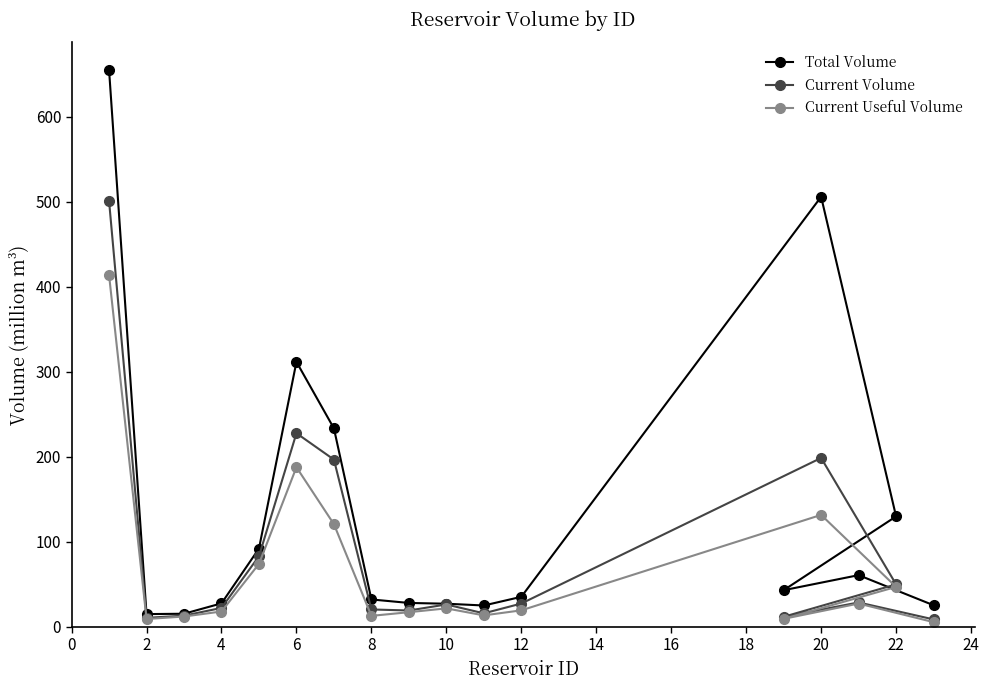

Rank the series by their maximum value, from lowest to highest.

Current Useful Volume, Current Volume, Total Volume